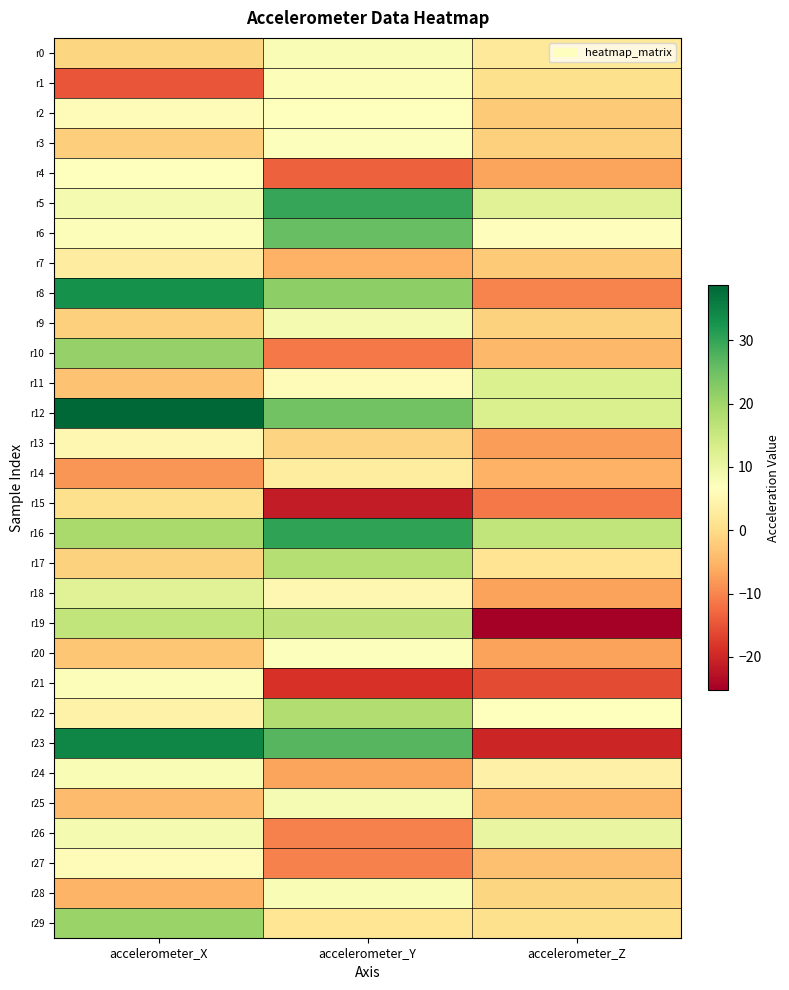

What is the spread (max minus min) of values at accelerometer_Z?

41.2